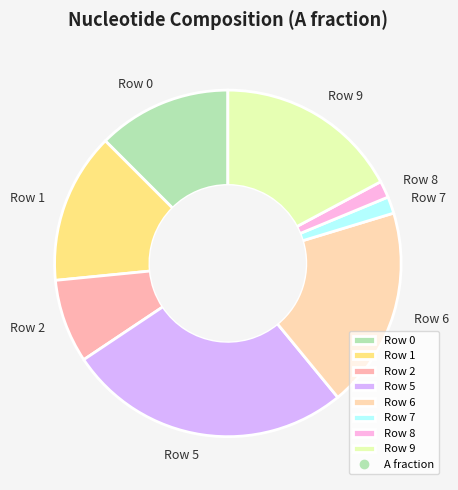

Combined, do Row 7 and Row 5 account for over 50%?

No